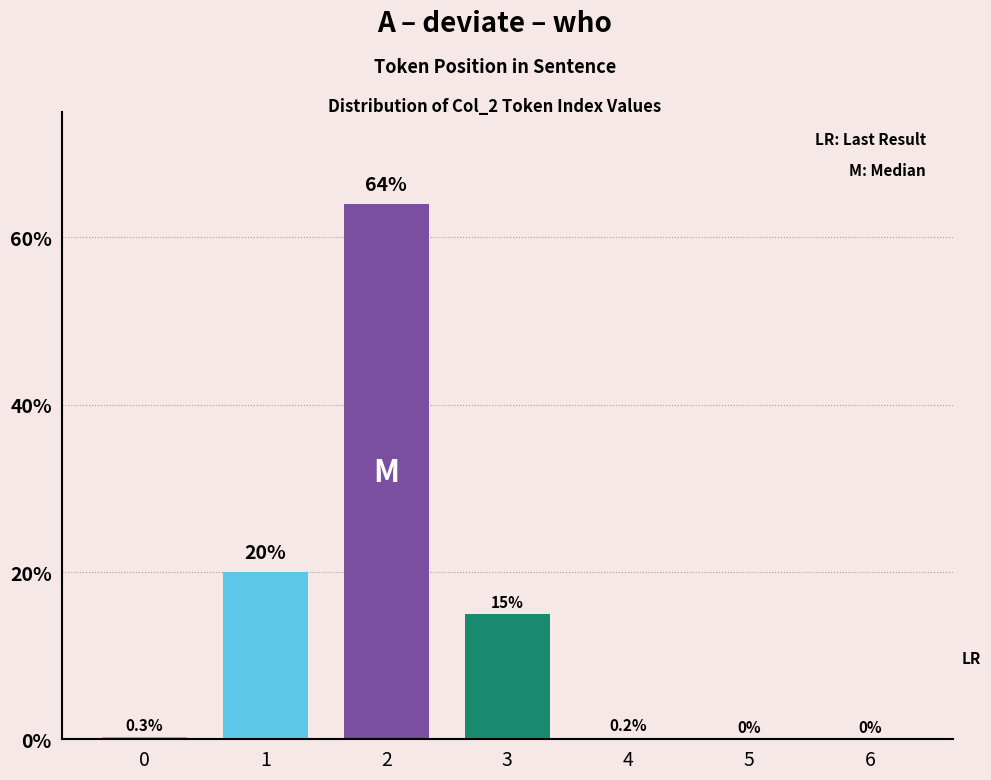

What is the approximate value at 0?

0.3